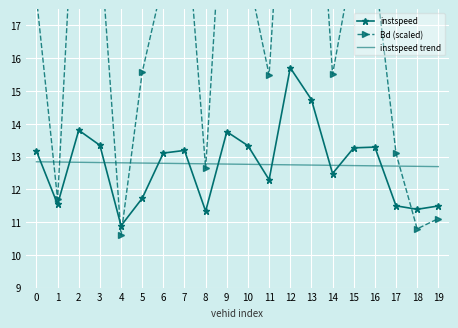

Reading left to right, transcribe all the data shown in this chart.

instspeed: 0=13.2	1=11.5	2=13.8	3=13.3	4=10.9	5=11.7	6=13.1	7=13.2	8=11.3	9=13.8	10=13.3	11=12.3	12=15.7	13=14.7	14=12.5	15=13.3	16=13.3	17=11.5	18=11.4	19=11.5
Bd (scaled): 0=17.9	1=11.7	2=23.8	3=19.7	4=10.6	5=15.6	6=18.4	7=21.0	8=12.6	9=23.1	10=18.6	11=15.5	12=25.7	13=25.4	14=15.5	15=19.1	16=18.7	17=13.1	18=10.8	19=11.1
instspeed trend: 0=12.8	1=12.8	2=12.8	3=12.8	4=12.8	5=12.8	6=12.8	7=12.8	8=12.8	9=12.8	10=12.8	11=12.8	12=12.7	13=12.7	14=12.7	15=12.7	16=12.7	17=12.7	18=12.7	19=12.7